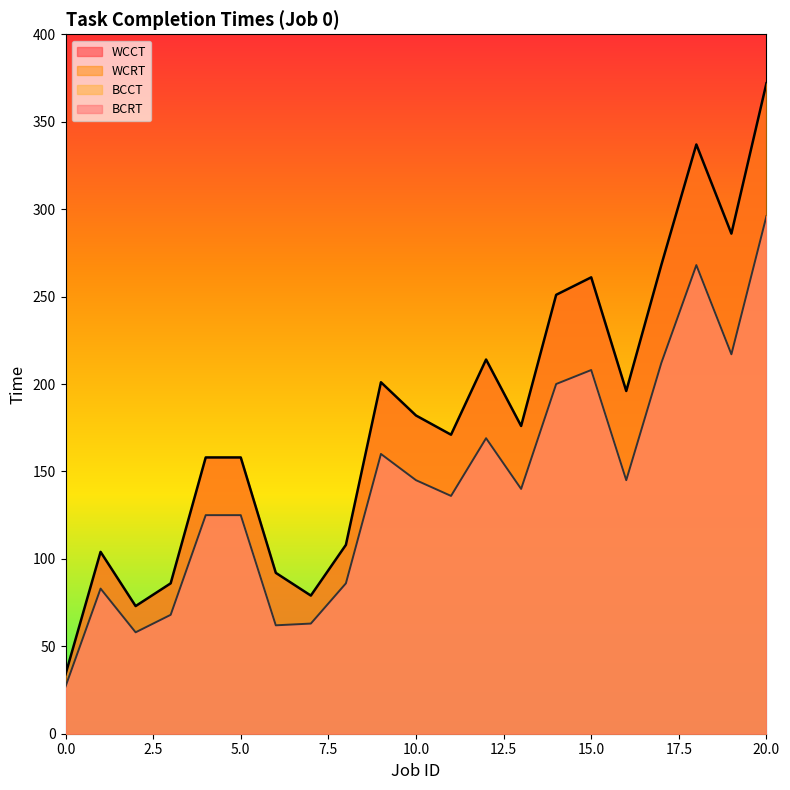

Which series has the largest total across all categories?

WCCT